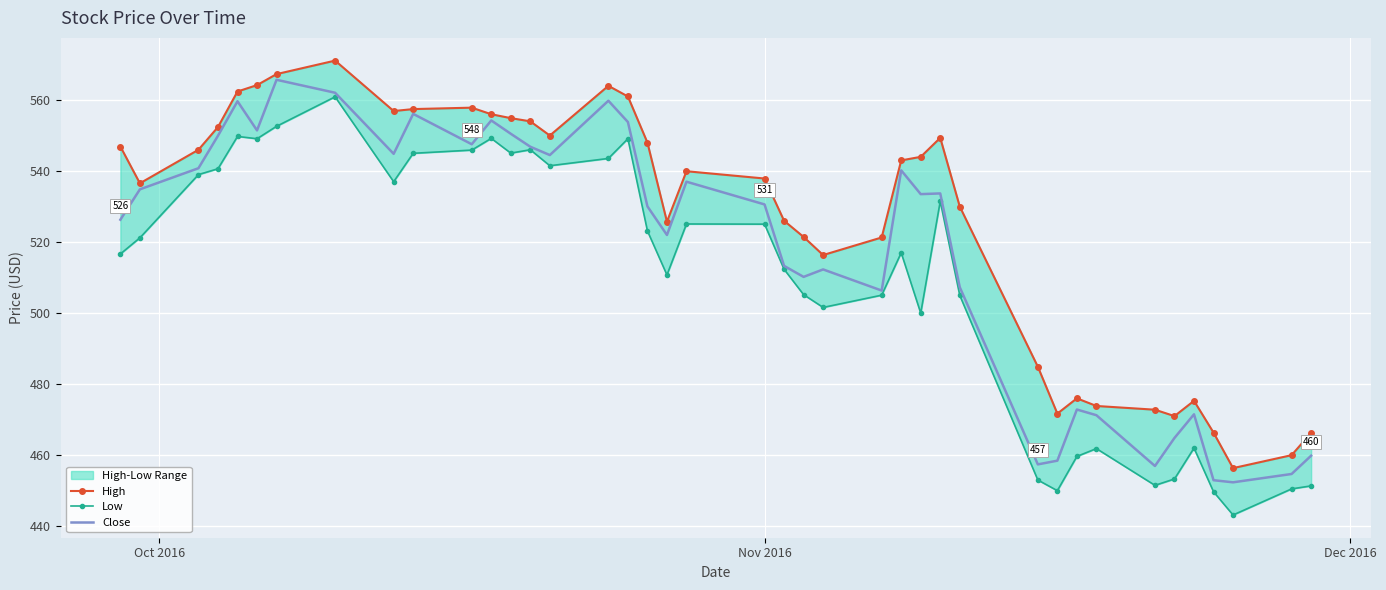

How many data points does each series have?

40